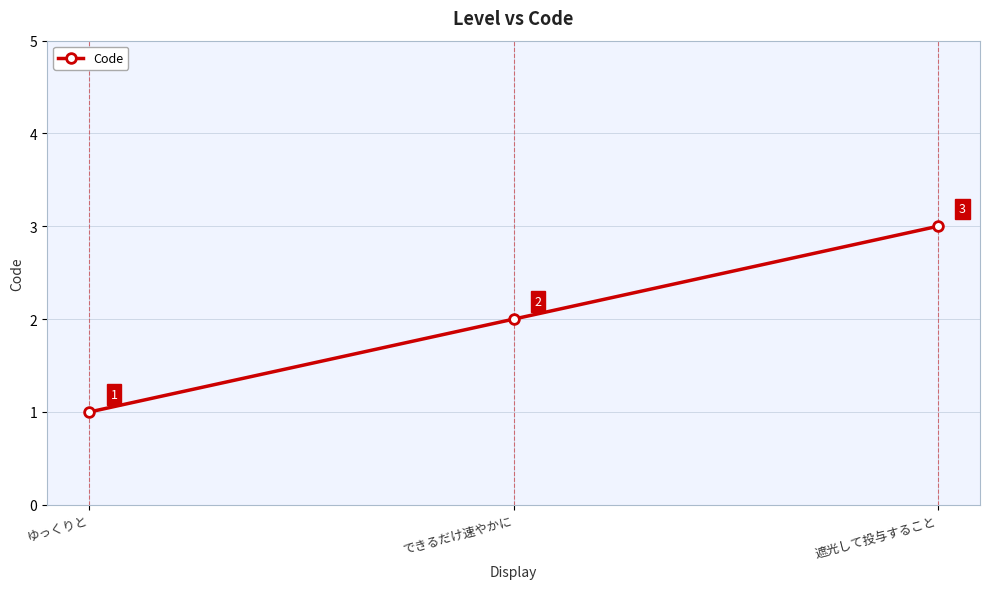

Approximately how many times larger is the value at できるだけ速やかに compared to ゆっくりと?

2.0